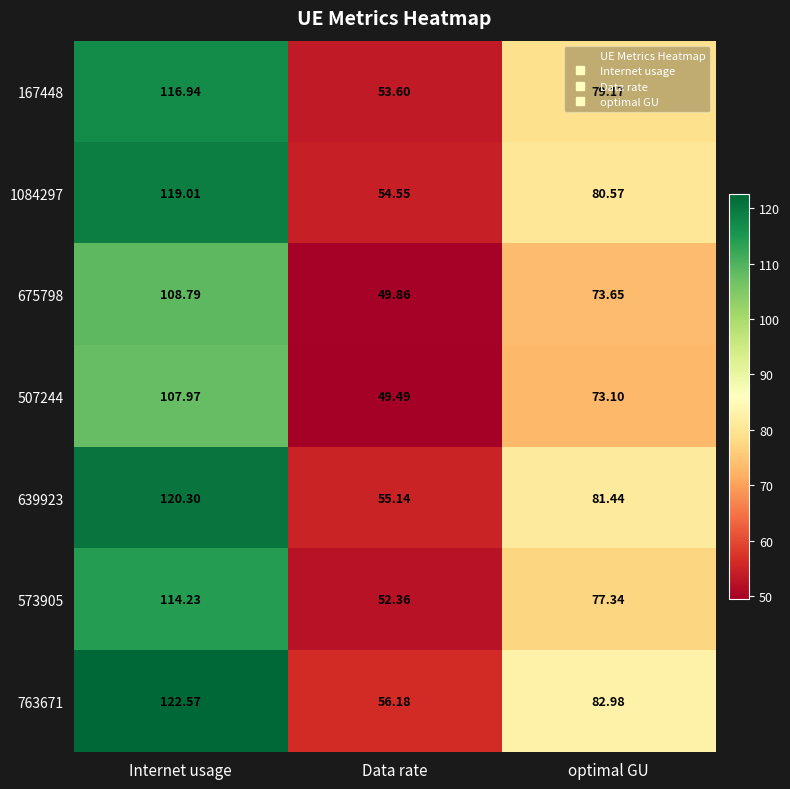

Rank the series by their maximum value, from highest to lowest.

763671, 639923, 1084297, 167448, 573905, 675798, 507244